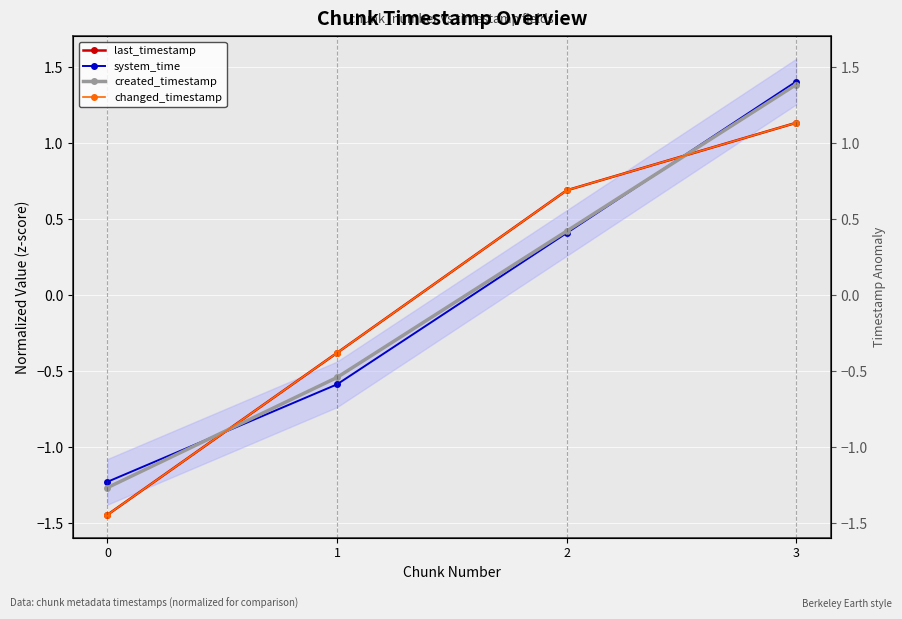

What is the spread (max minus min) of values at 0?

0.2